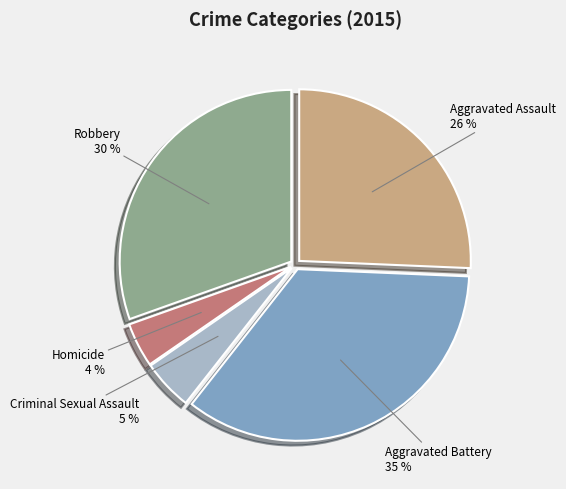

Is there a majority slice in this chart?

No